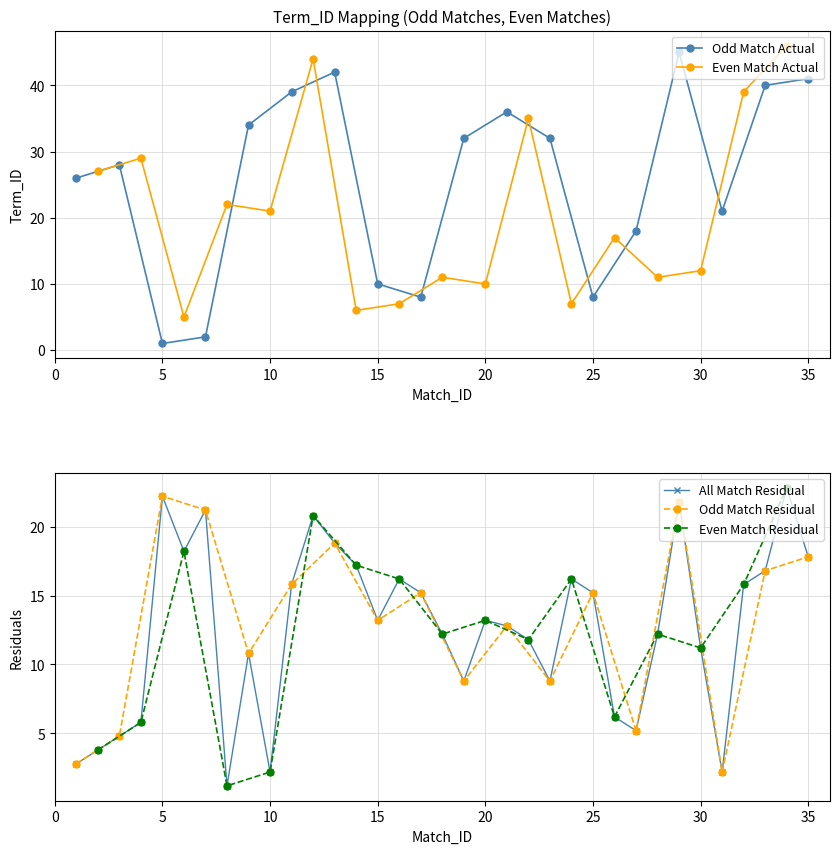

Rank the categories by value from lowest to highest.

5, 7, 6, 14, 16, 24, 17, 25, 15, 20, 18, 28, 30, 26, 27, 10, 31, 8, 1, 2, 3, 4, 19, 23, 9, 22, 21, 11, 32, 33, 35, 13, 12, 29, 34